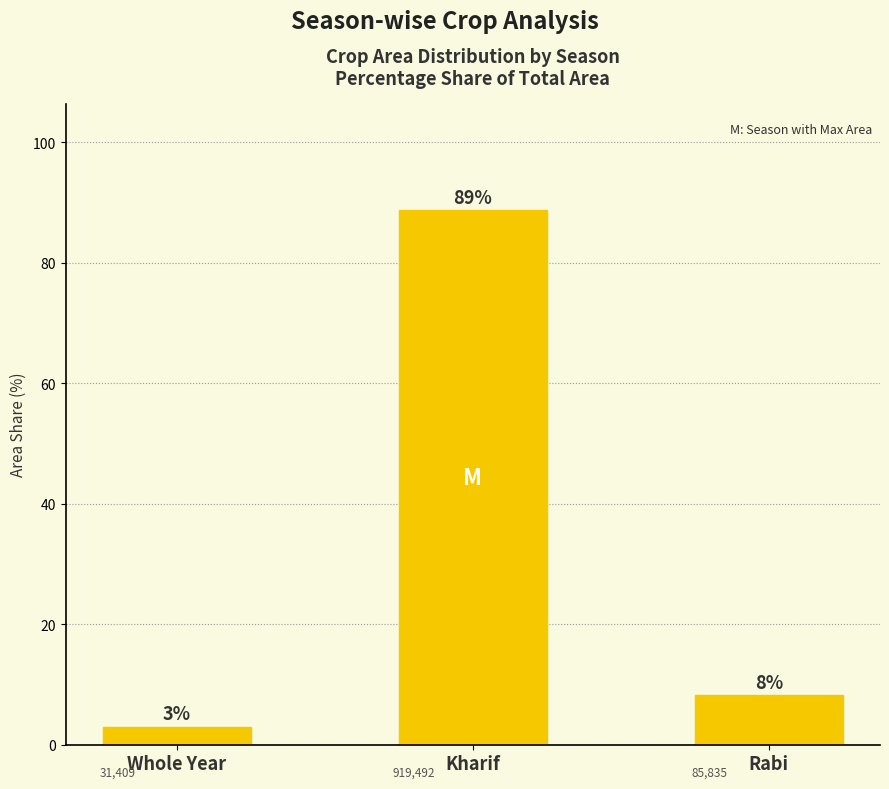

Reading left to right, extract all data points from this chart.

Whole Year=3.0	Kharif=88.7	Rabi=8.3